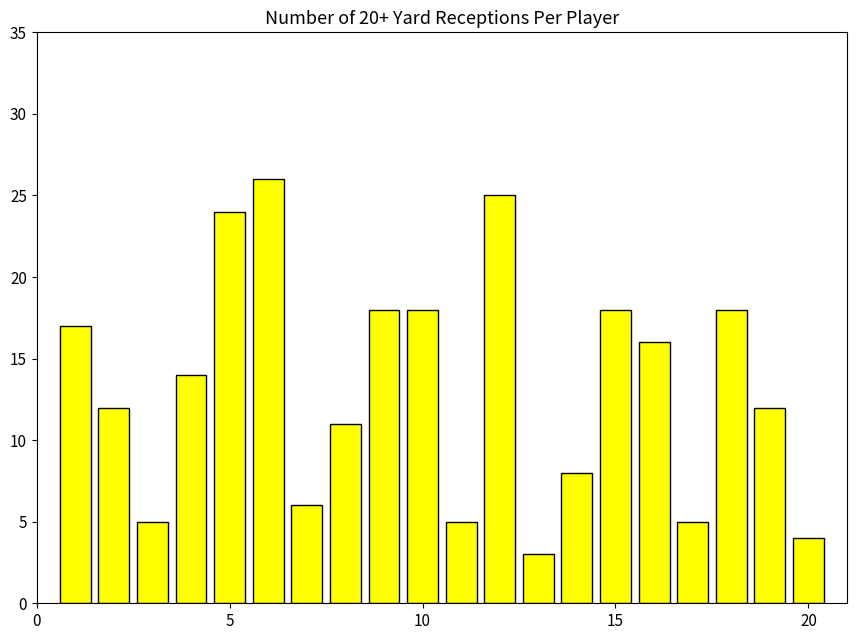

What is the greatest value displayed?

26